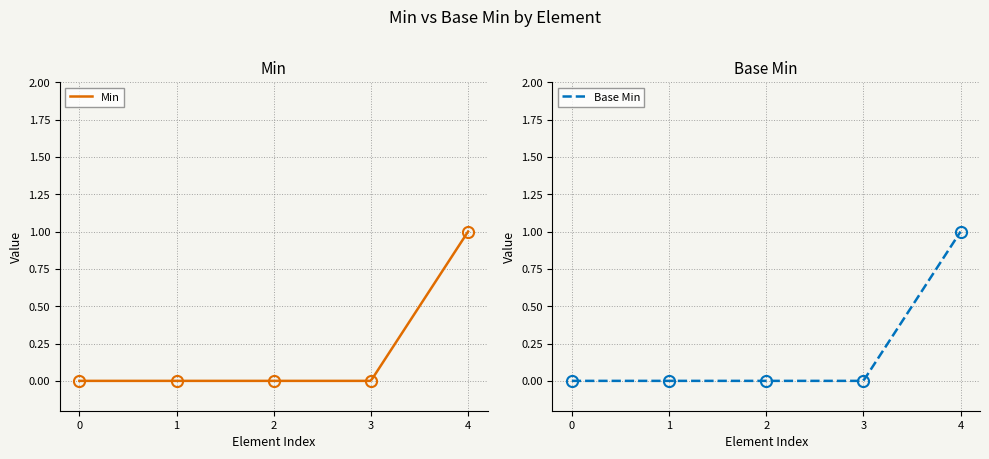

How many categories are shown in the chart?

5